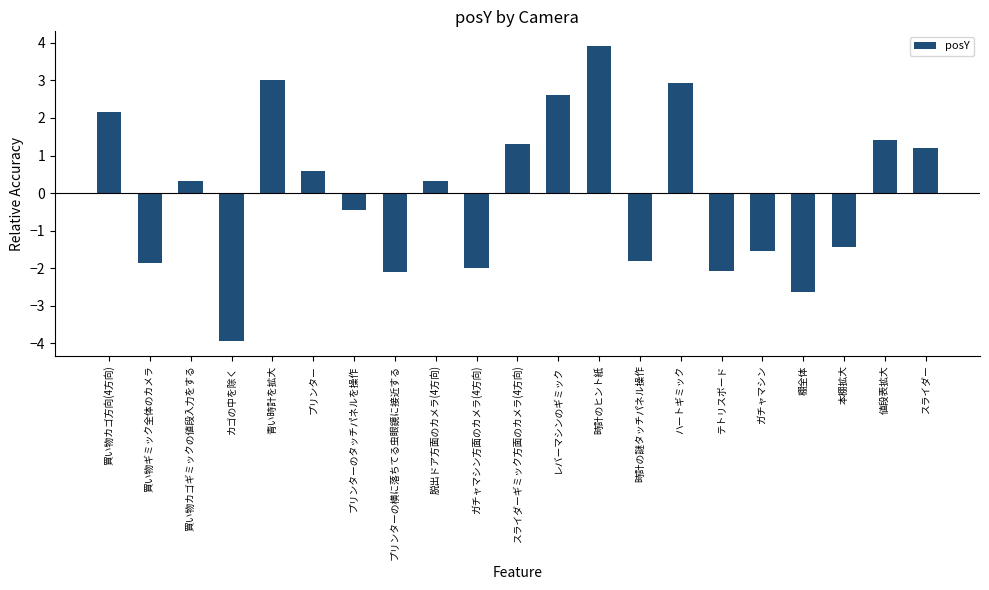

What is the difference between the values at 青い時計を拡大 and 脱出ドア方面のカメラ(4方向)?

2.7